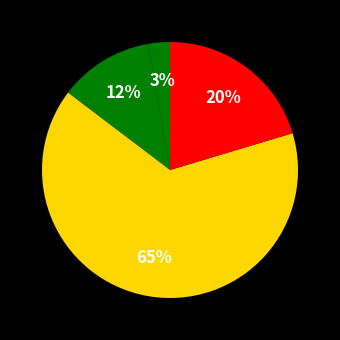

To the nearest percent, what is the difference between the largest and smallest slice percentages?

62%